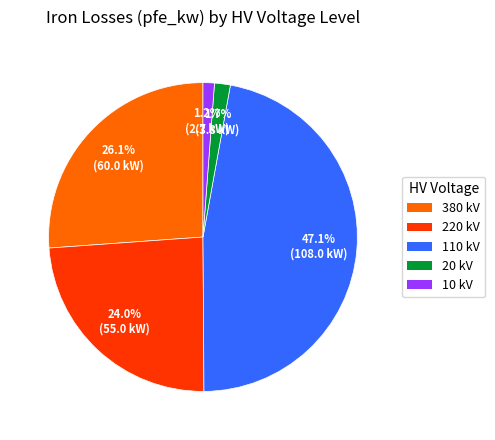

Is there a majority slice in this chart?

No